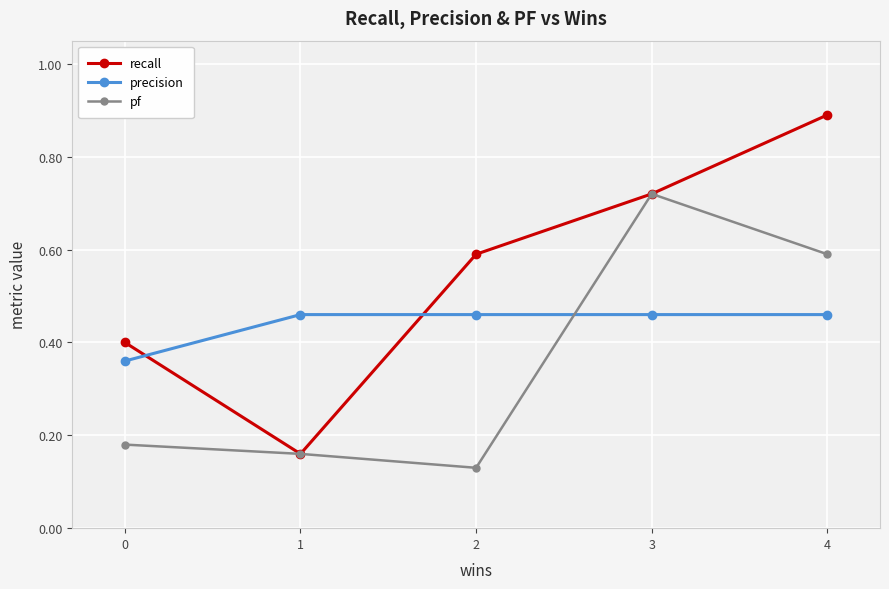

True or false: pf has more than 2 points higher than both neighbors.

False